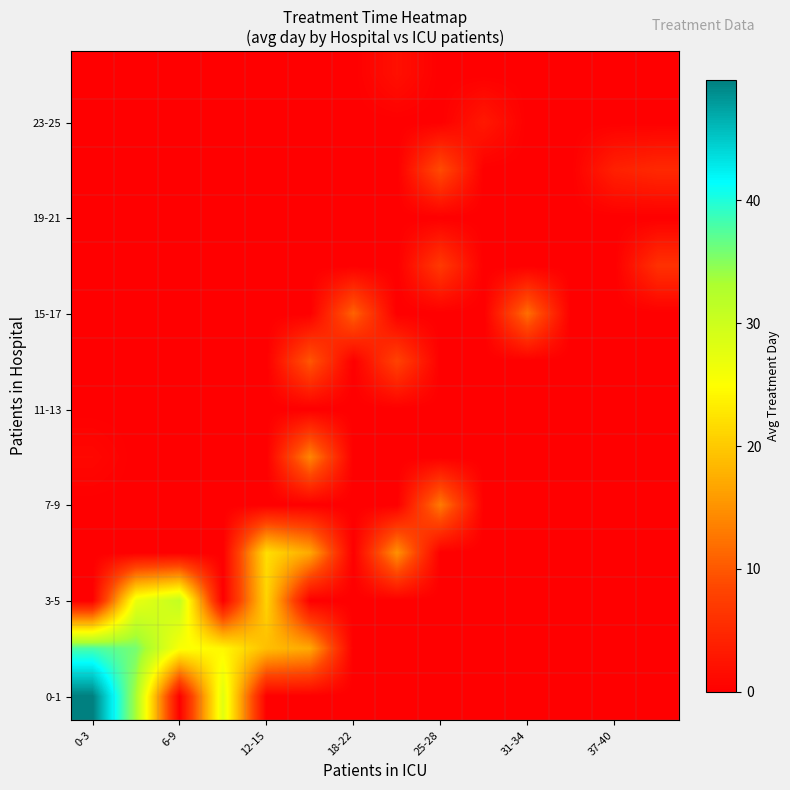

Which label corresponds to the smallest value in the chart?

6-9